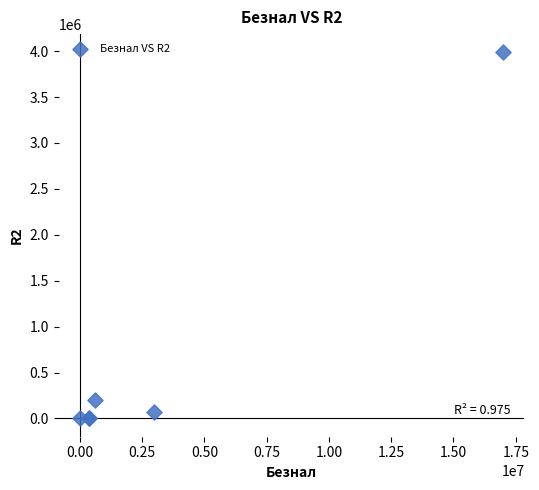

What Y value in the scatter plot is closest to 1993340?

201142.5